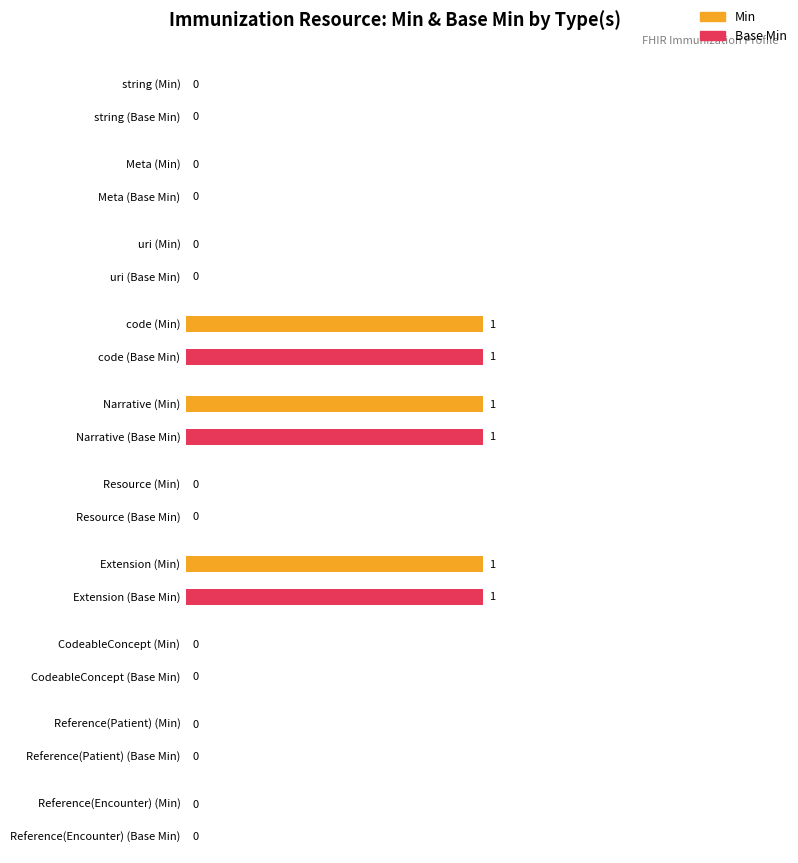

What is the difference between the second highest and minimum values in the Base Min series?

1